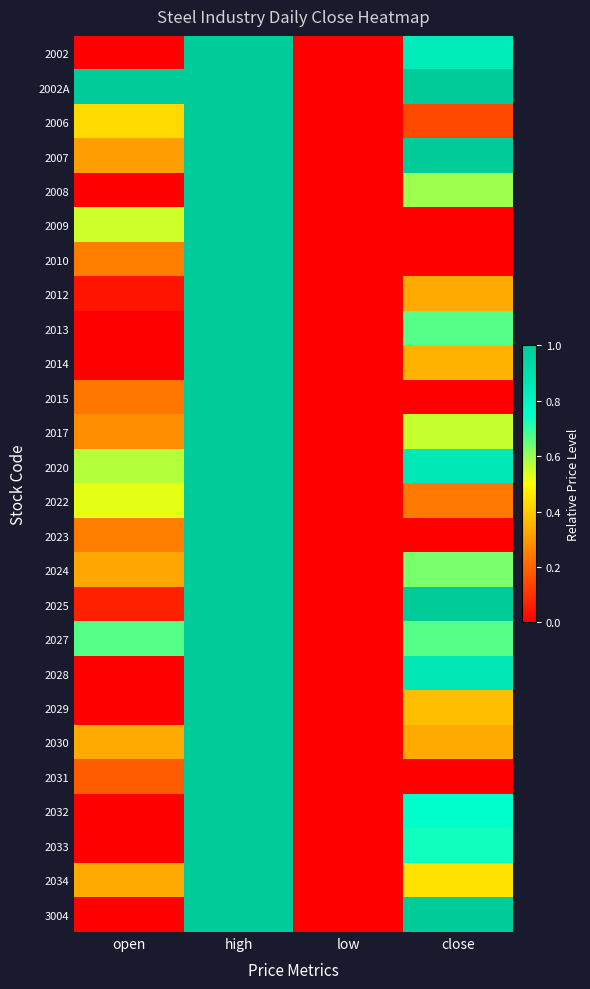

How many data points does each series have?

4